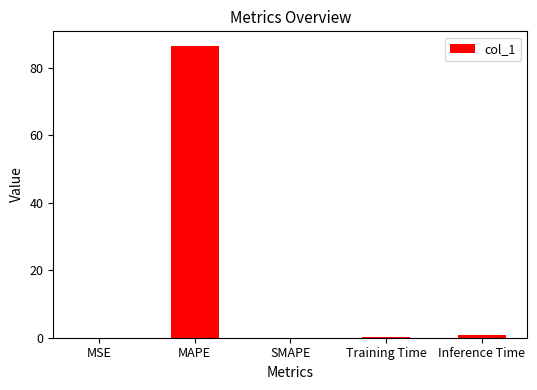

At which category does the chart reach its peak across all series?

MAPE